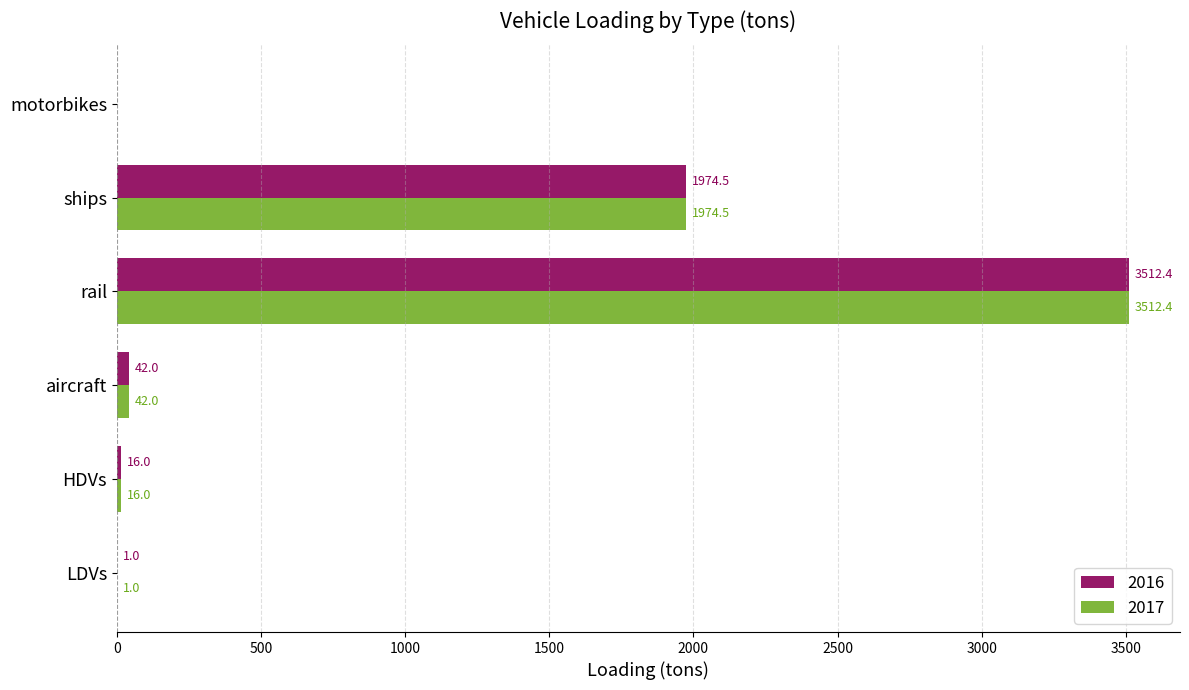

True or false: 2017 has a value of 3358.9 at ships.

False